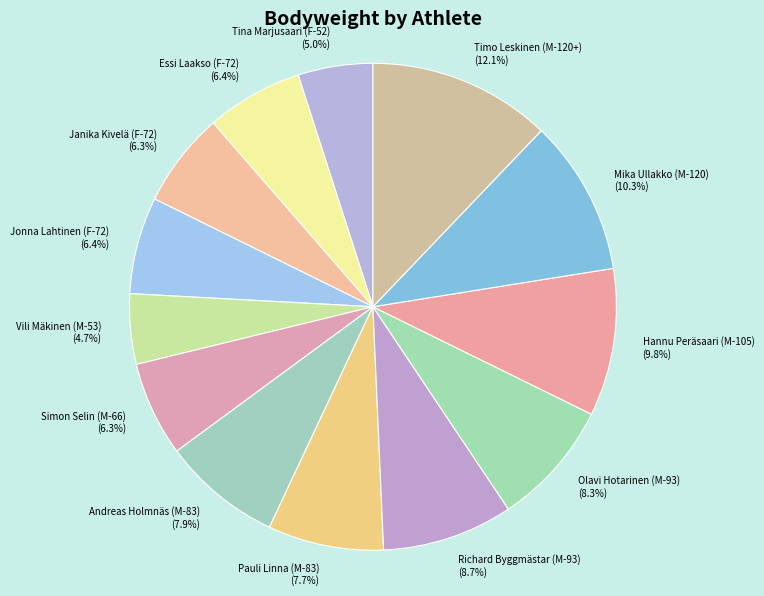

Count the number of slices in the pie.

13